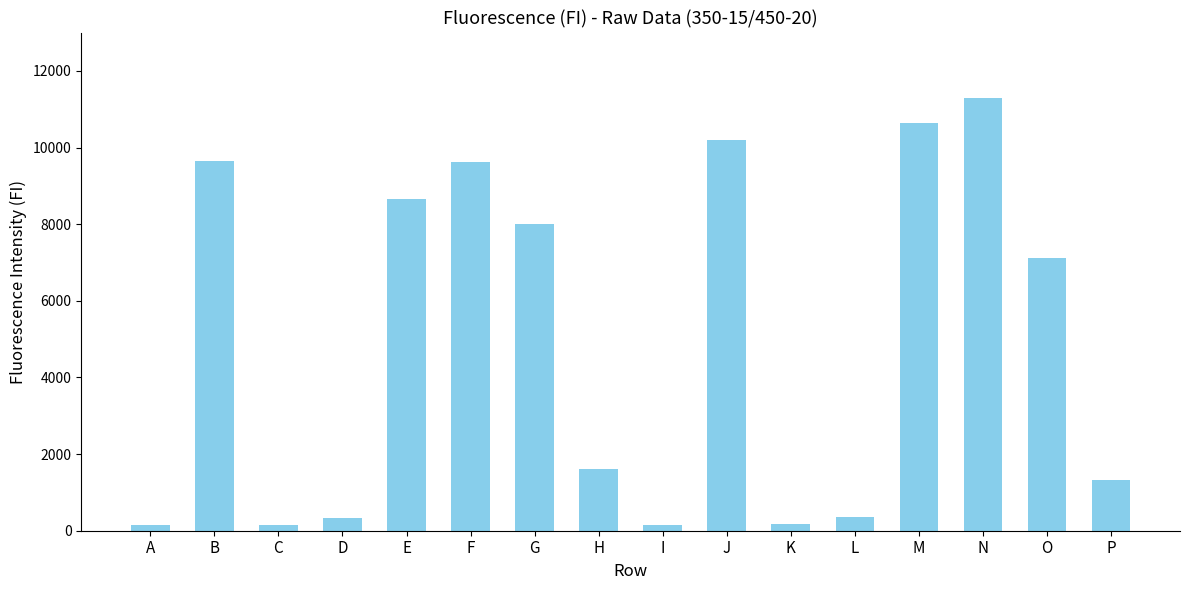

Does the chart contain any negative values?

No